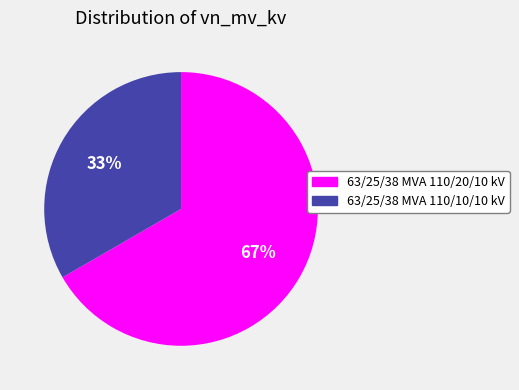

Which category has the smallest portion of the pie?

63/25/38 MVA 110/10/10 kV